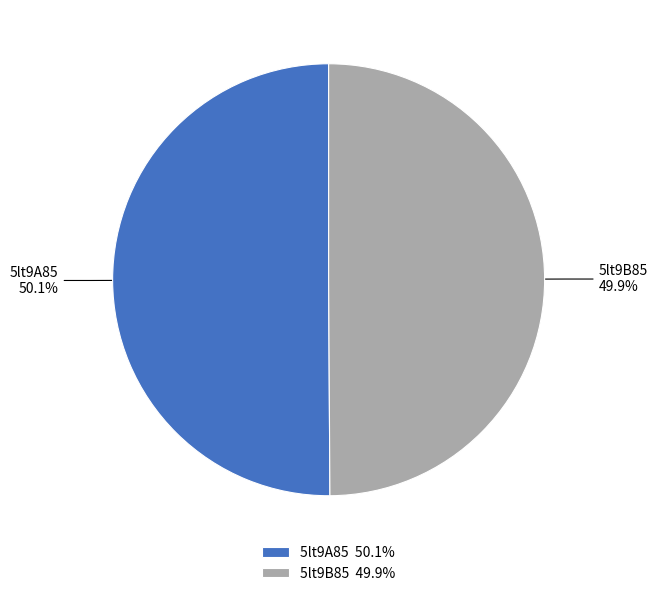

What percentage is the 5lt9A85 slice, to the nearest percent?

50%